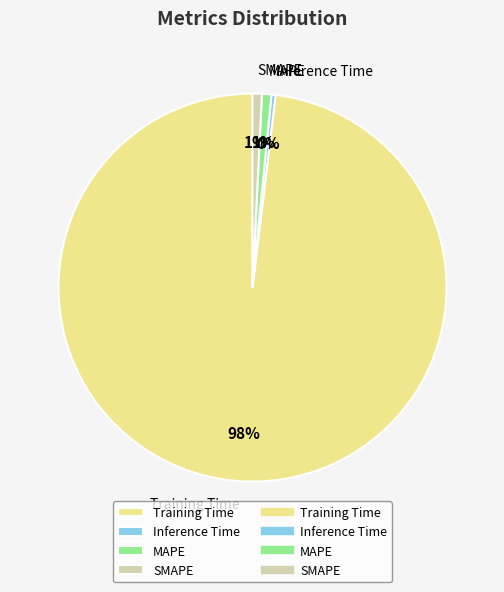

Combined, do Training Time and SMAPE account for over 50%?

Yes